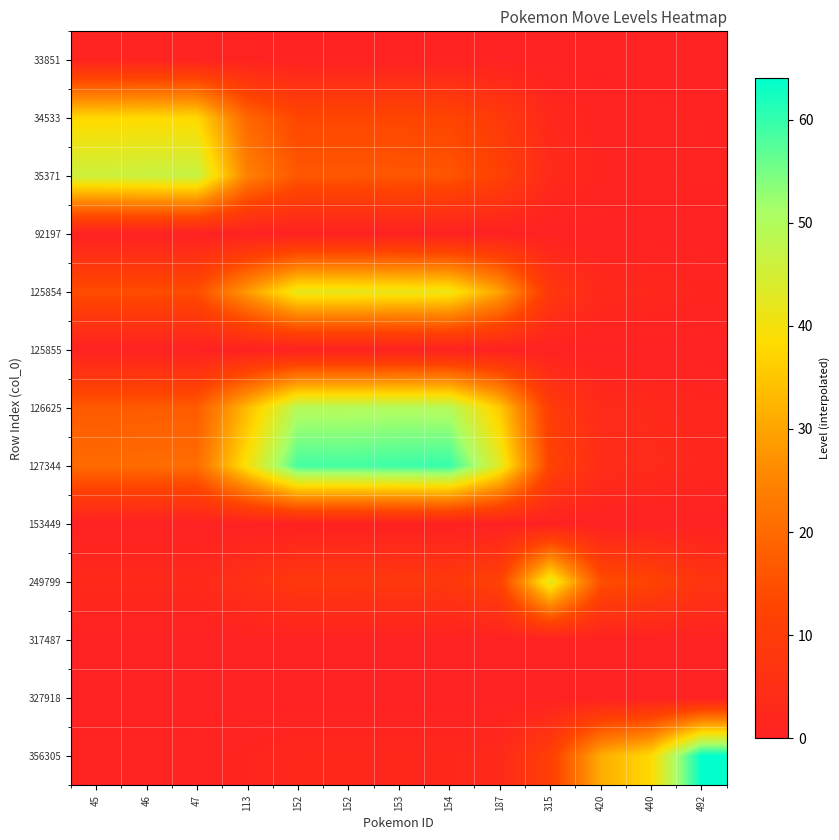

Reading left to right, list all the values displayed in this chart.

33851: 45=1.0	46=1.0	47=1.0	113=0.5	152=0.3	152=0.3	153=0.3	154=0.3	187=0.2	315=0.1	420=0.0	440=0.0	492=0.0
34533: 45=37.6	46=38.0	47=37.6	113=19.4	152=13.2	152=13.2	153=13.0	154=12.9	187=9.3	315=2.6	420=0.9	440=0.7	492=0.4
35371: 45=46.1	46=46.5	47=47.0	113=24.3	152=16.4	152=16.4	153=16.3	154=16.1	187=11.6	315=3.2	420=1.1	440=0.9	492=0.5
92197: 45=0.0	46=0.0	47=0.0	113=0.0	152=0.0	152=0.0	153=0.0	154=0.0	187=0.0	315=0.0	420=0.0	440=0.0	492=0.0
125854: 45=14.4	46=14.6	47=14.7	113=28.4	152=42.0	152=42.0	153=41.6	154=41.2	187=29.6	315=8.2	420=2.9	440=2.4	492=1.4
125855: 45=0.0	46=0.0	47=0.0	113=0.0	152=0.0	152=0.0	153=0.0	154=0.0	187=0.0	315=0.0	420=0.0	440=0.0	492=0.0
126625: 45=17.0	46=17.2	47=17.3	113=33.5	152=49.5	152=49.5	153=50.0	154=49.5	187=35.6	315=9.9	420=3.5	440=2.8	492=1.7
127344: 45=20.2	46=20.4	47=20.6	113=39.8	152=58.8	152=58.8	153=59.4	154=60.0	187=43.1	315=12.0	420=4.2	440=3.4	492=2.0
153449: 45=0.0	46=0.0	47=0.0	113=0.0	152=0.0	152=0.0	153=0.0	154=0.0	187=0.0	315=0.0	420=0.0	440=0.0	492=0.0
249799: 45=2.9	46=2.9	47=2.9	113=5.7	152=8.4	152=8.4	153=8.5	154=8.6	187=12.0	315=43.0	420=15.0	440=12.3	492=7.3
317487: 45=0.0	46=0.0	47=0.0	113=0.0	152=0.0	152=0.0	153=0.0	154=0.0	187=0.0	315=0.0	420=0.0	440=0.0	492=0.0
327918: 45=0.0	46=0.0	47=0.0	113=0.0	152=0.0	152=0.0	153=0.0	154=0.0	187=0.0	315=0.0	420=0.0	440=0.0	492=0.0
356305: 45=0.7	46=0.7	47=0.7	113=1.4	152=2.1	152=2.1	153=2.2	154=2.2	187=3.0	315=10.9	420=31.2	440=38.0	492=64.0